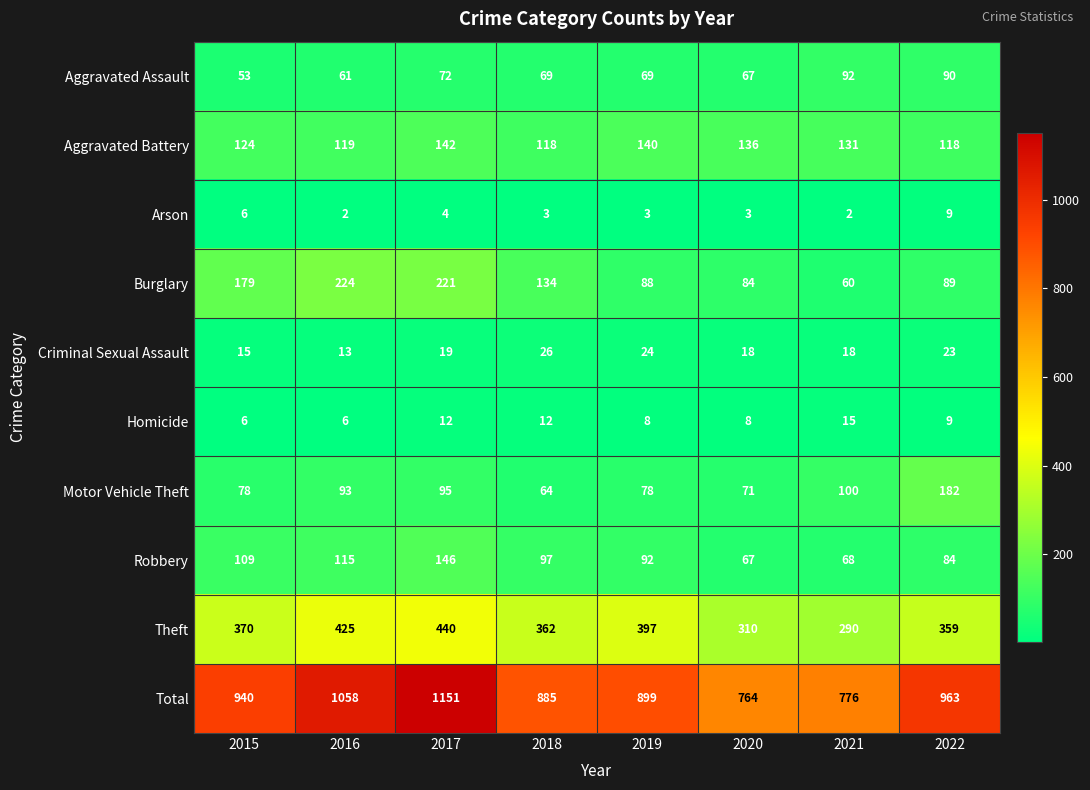

What is the difference between the highest and lowest values at 2021?

774